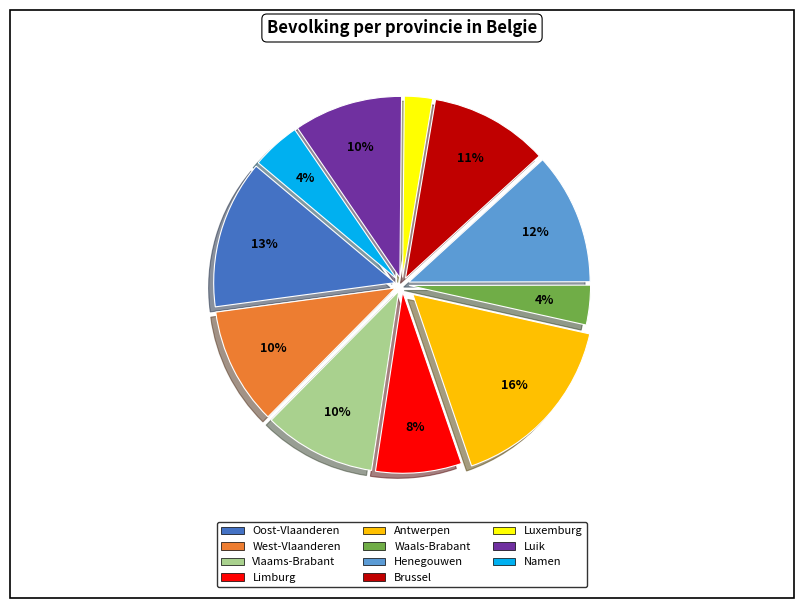

To the nearest percent, what is the average slice percentage?

9%